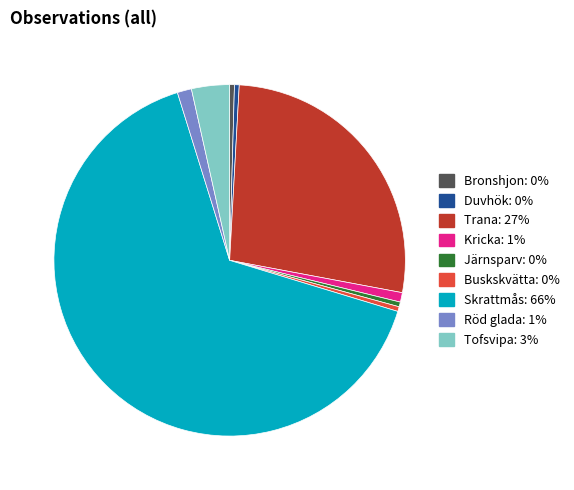

True or false: Tofsvipa accounts for 10% of the total.

False